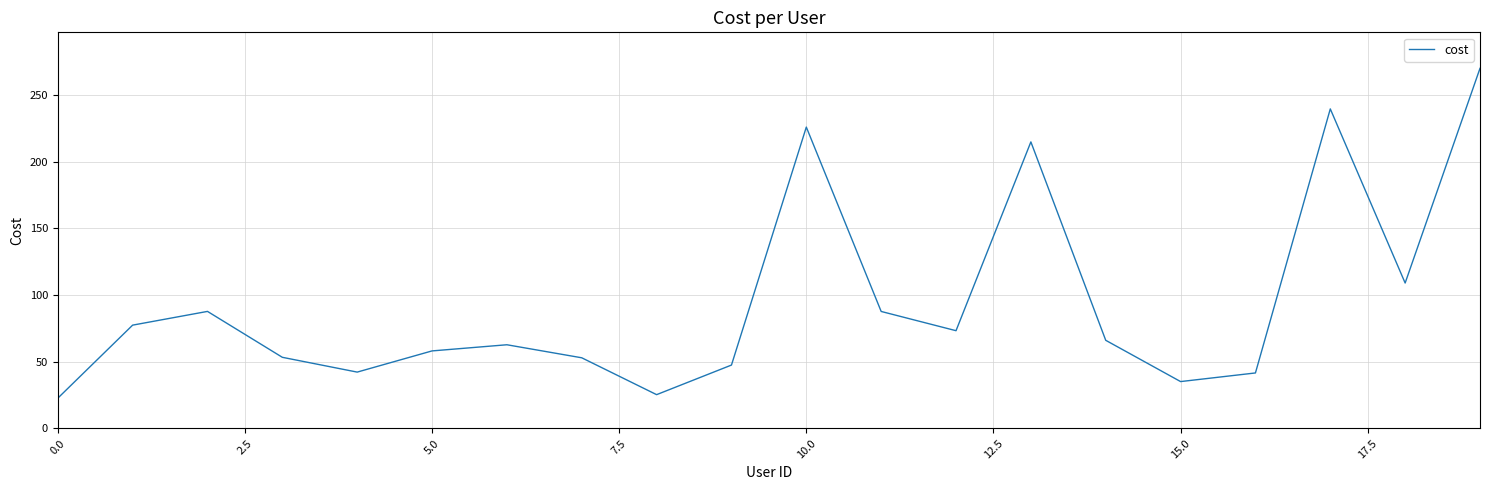

What is the difference between the maximum and minimum values?

247.5